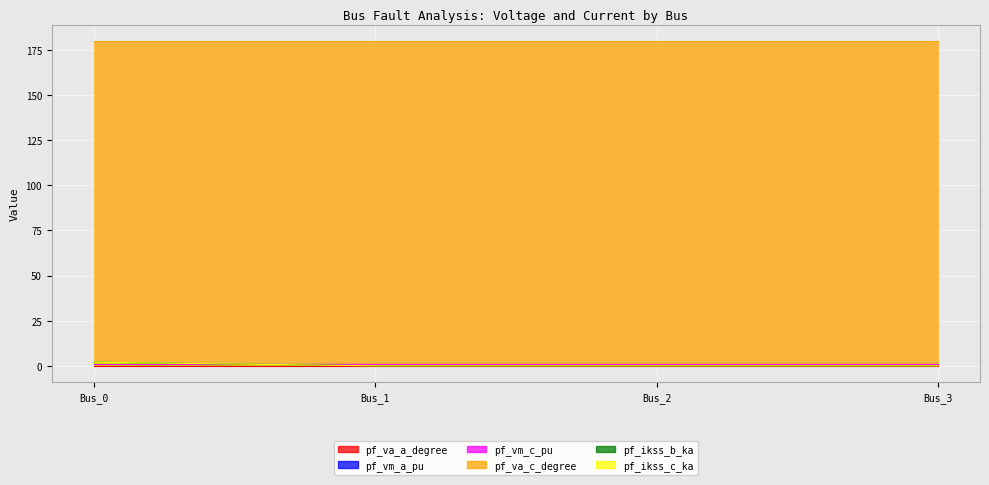

What is the value of the pf_ikss_c_ka point at the 1st from the left?

2.0